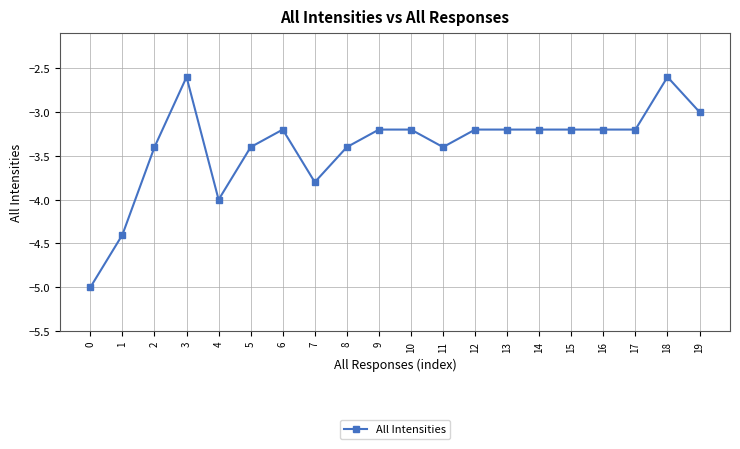

The value at 15 is -3.2. True or false?

True